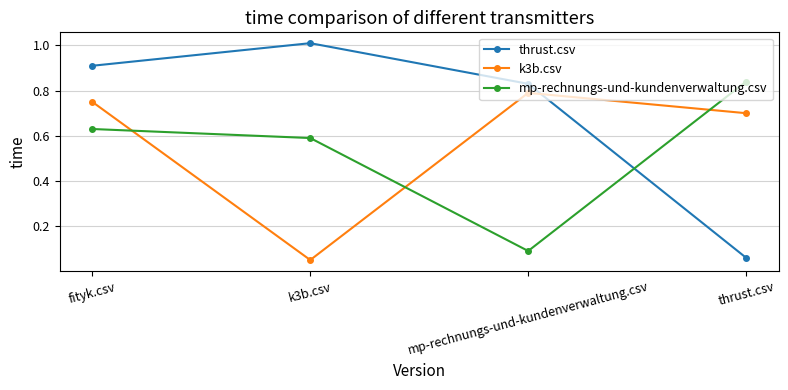

Where is the first local maximum for thrust.csv?

k3b.csv